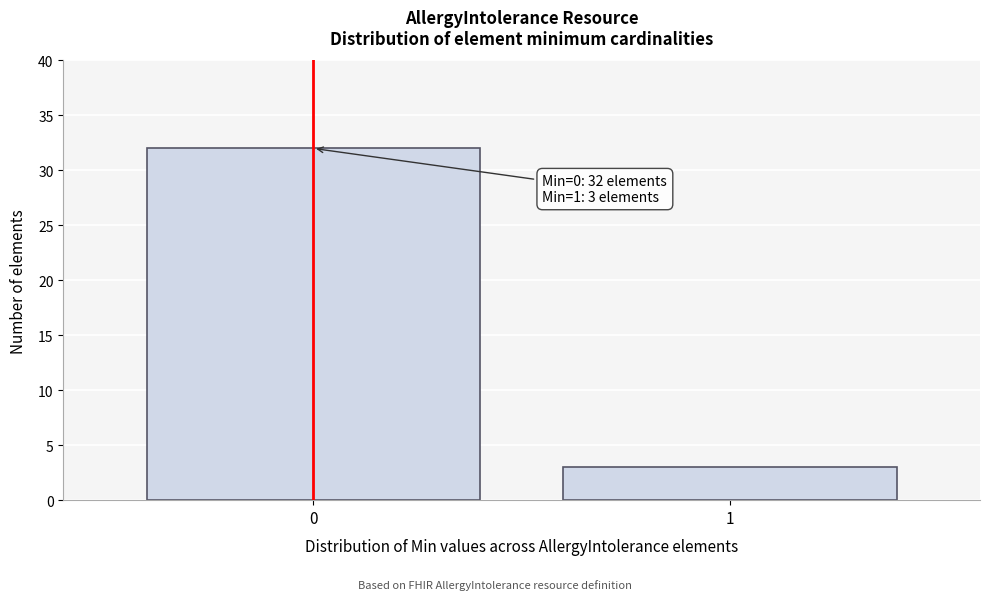

Reading right to left, what are all the values shown in this chart?

3	32